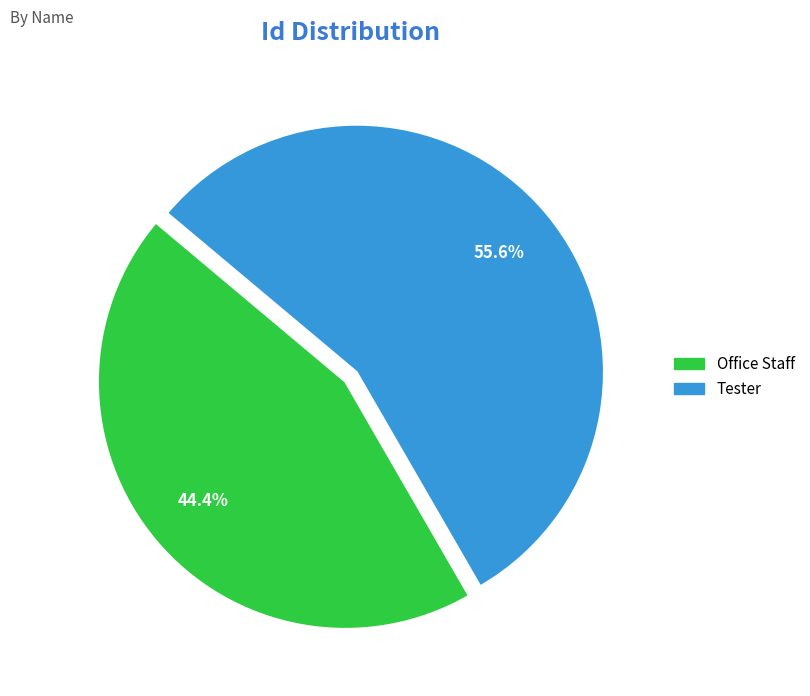

To the nearest percent, what is the difference between the largest and smallest slice percentages?

11%